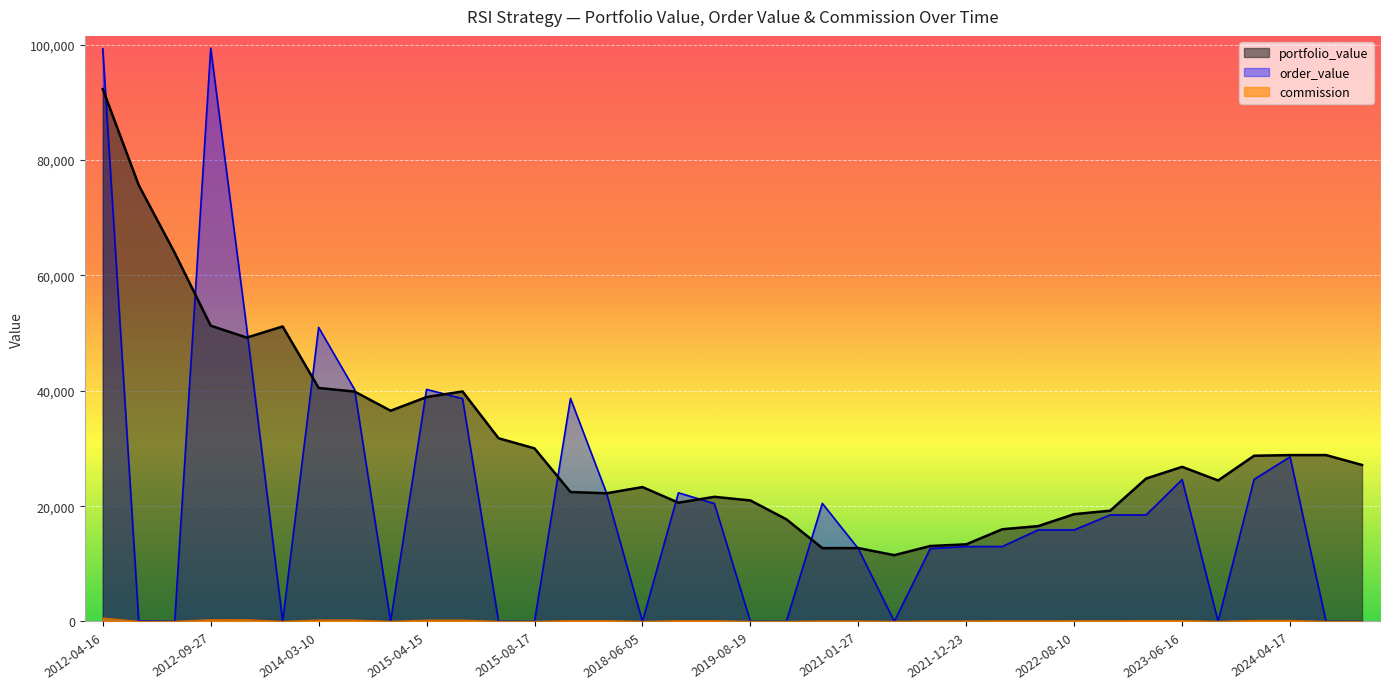

What is the maximum value for portfolio_value?

92312.3